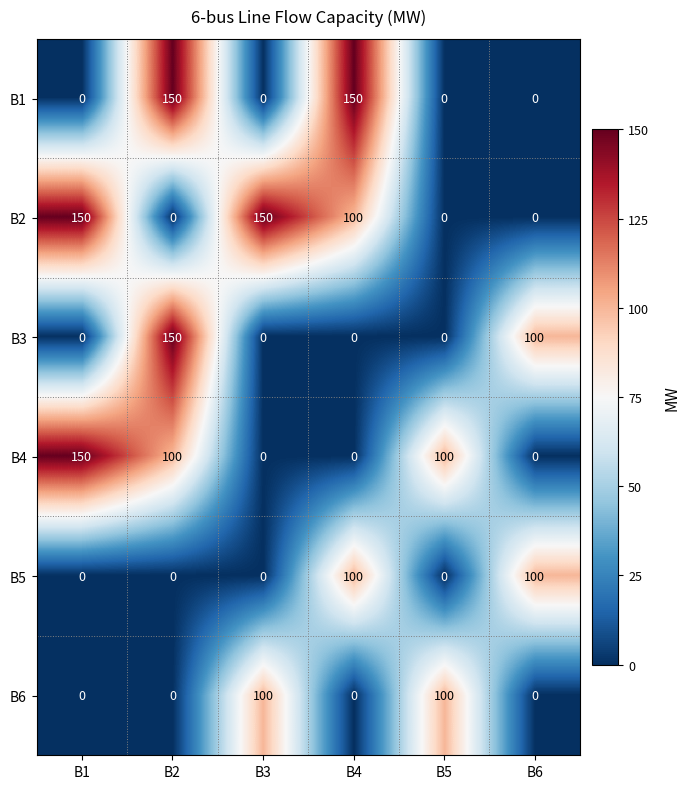

The value of B4 at B6 is -87. True or false?

False